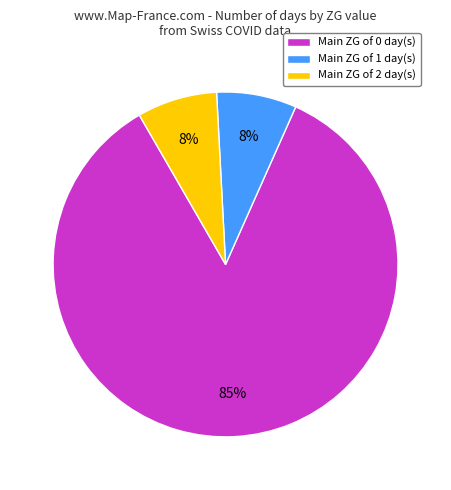

The Main ZG of 1 day(s) slice represents 7% of the pie. True or false?

True